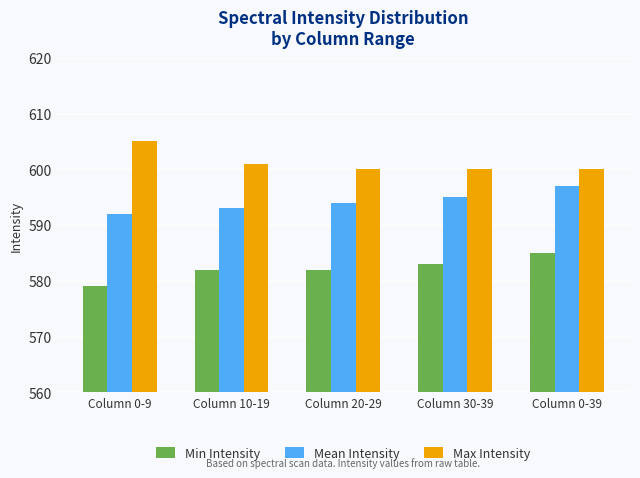

At which label does Max Intensity reach its peak?

Column 0-9